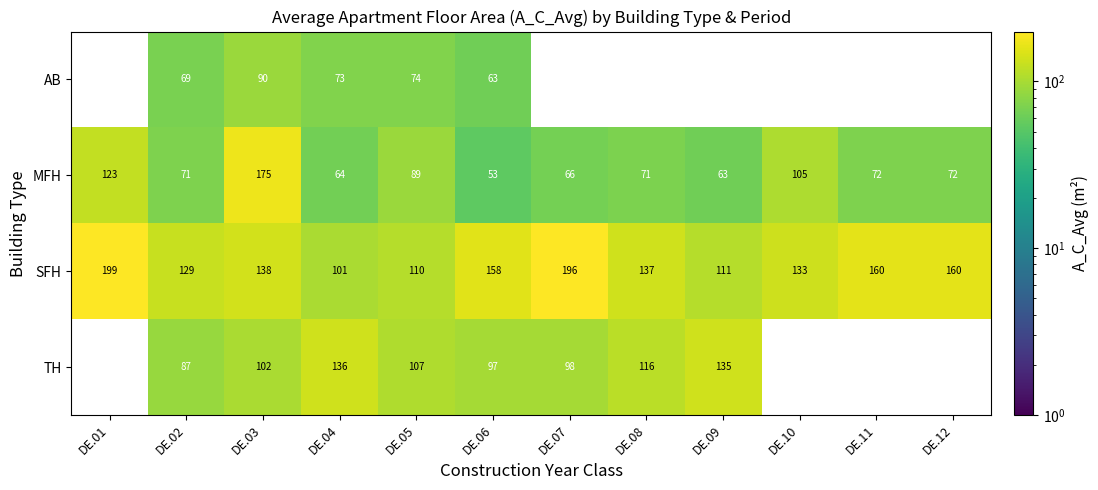

What is the spread (max minus min) of values at DE.06?

105